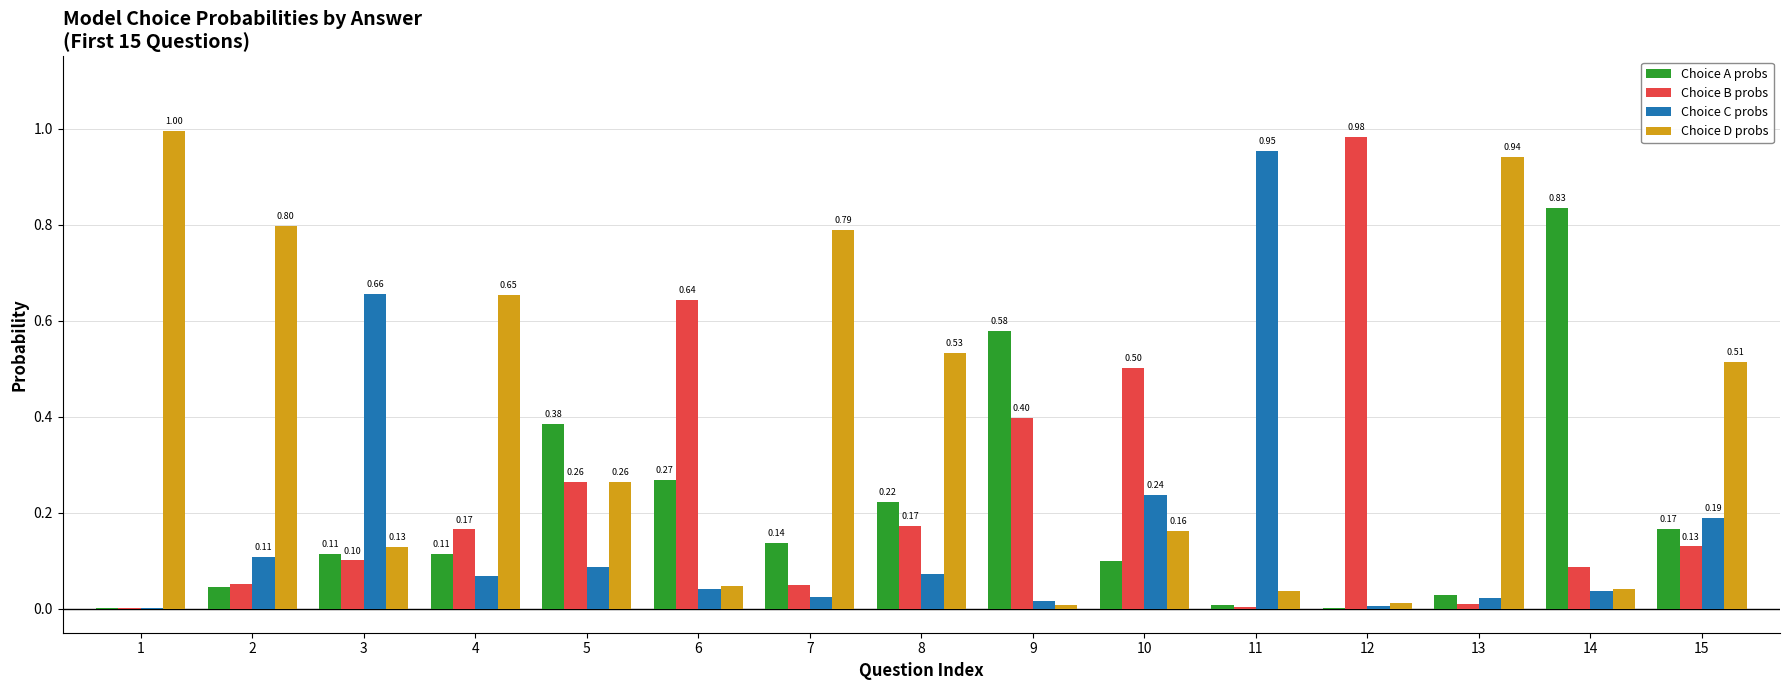

Which series has the largest total across all categories?

Choice D probs